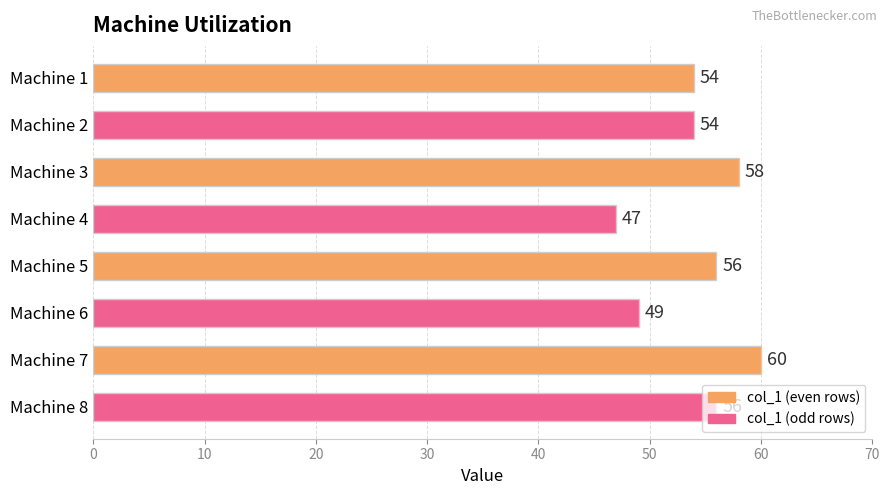

What is the average value?

54